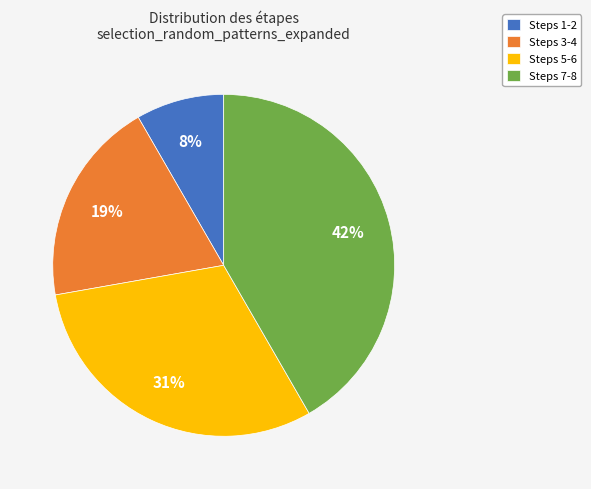

True or false: Steps 5-6 accounts for 37% of the total.

False